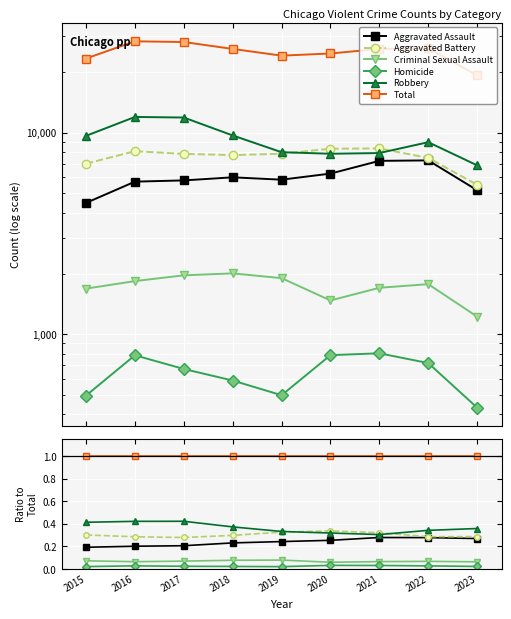

At which category does the chart reach its minimum across all series?

2019